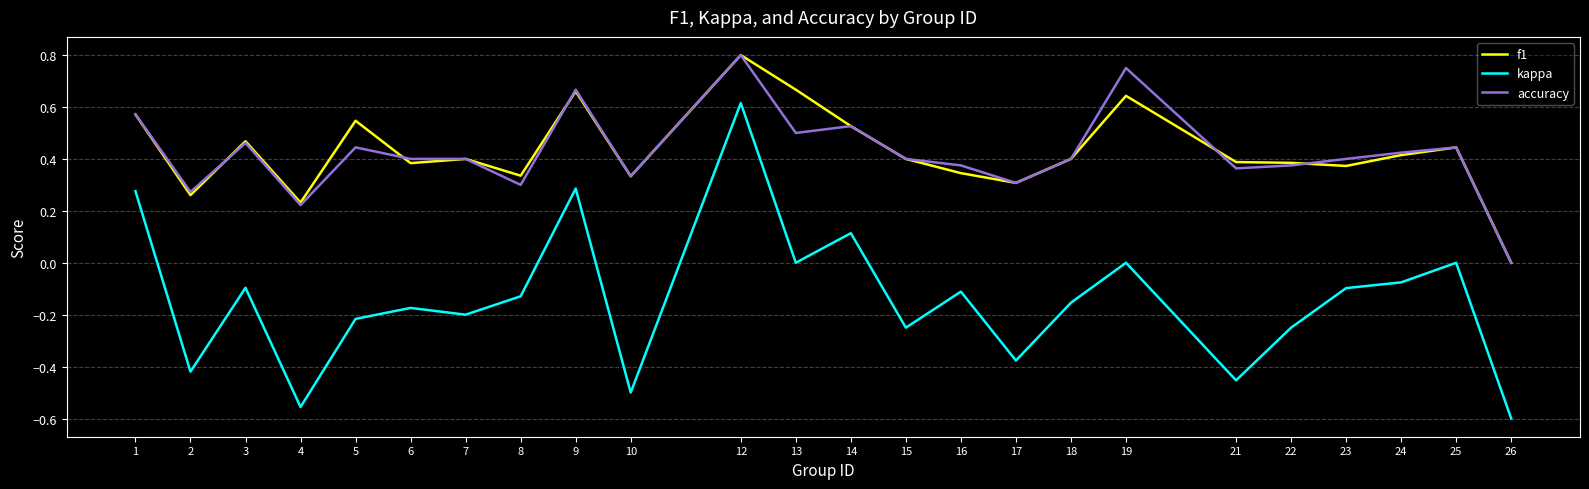

True or false: f1 has a value of 0.2 at 24.

False